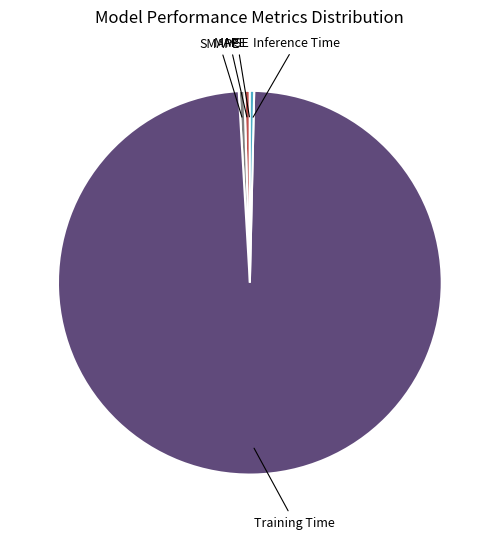

The SMAPE slice represents 0% of the pie. True or false?

True